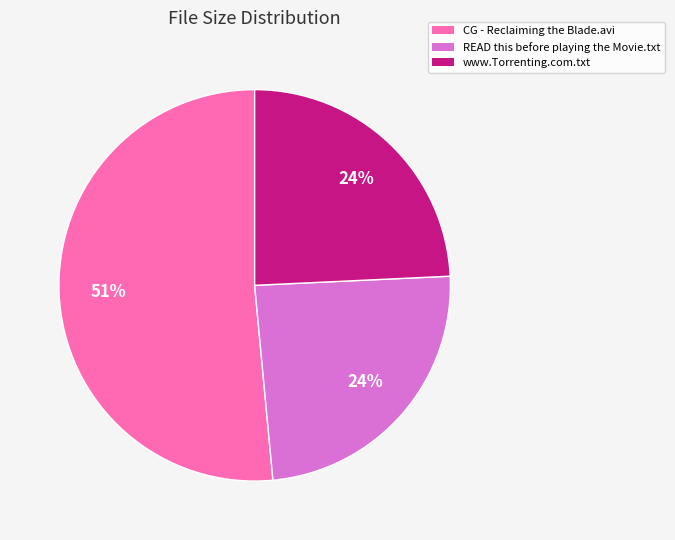

Which slice is the largest?

CG - Reclaiming the Blade.avi